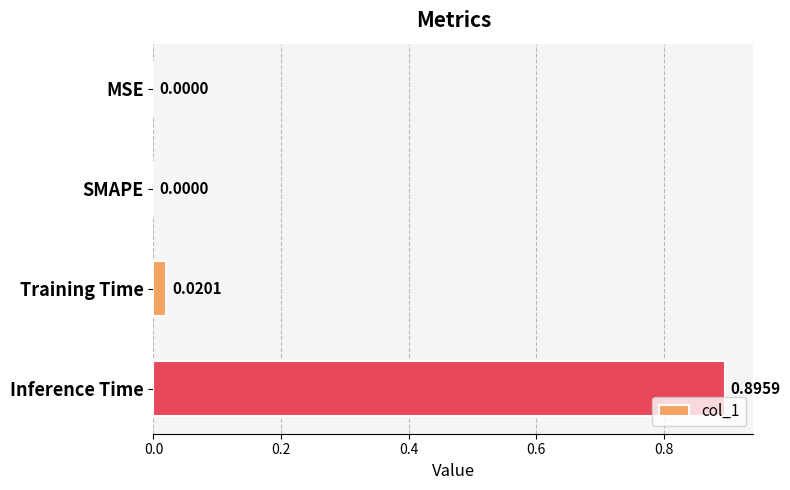

Which has a higher value, Training Time or MSE?

Training Time